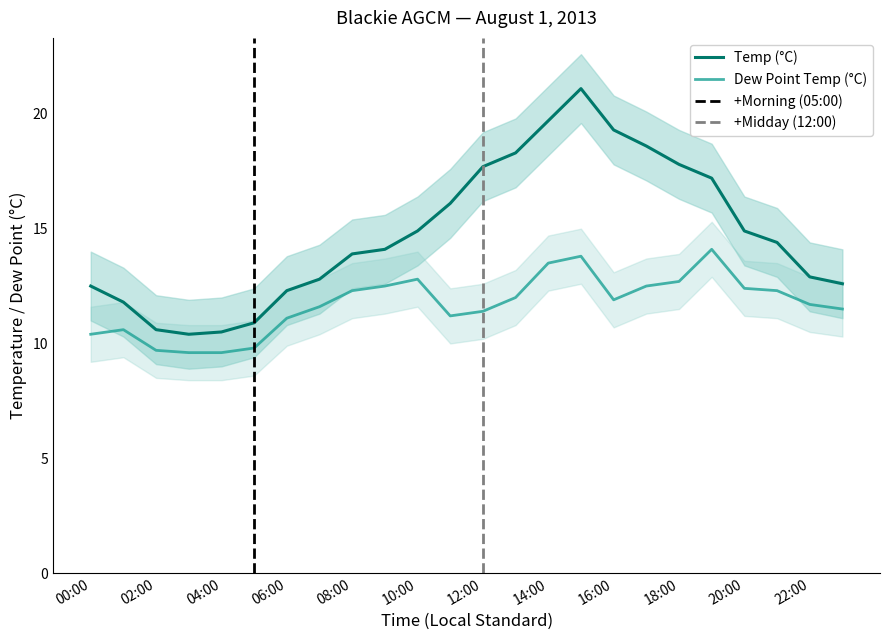

What is the lowest value of the Dew Point Temp (°C) series?

9.6